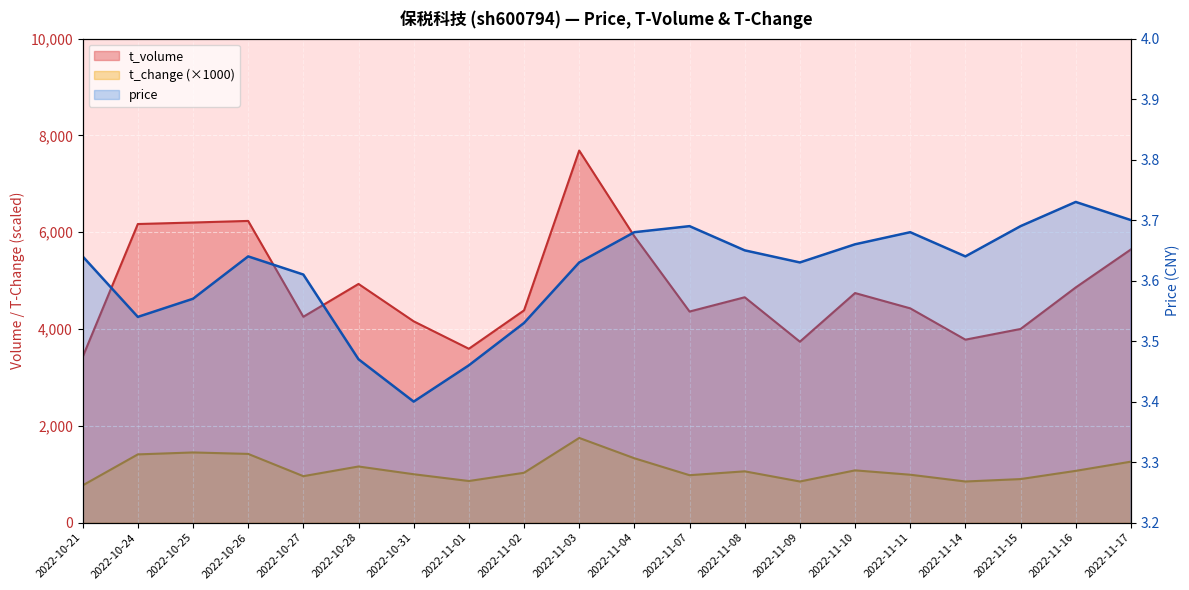

What is the minimum value shown in the chart?

3.4